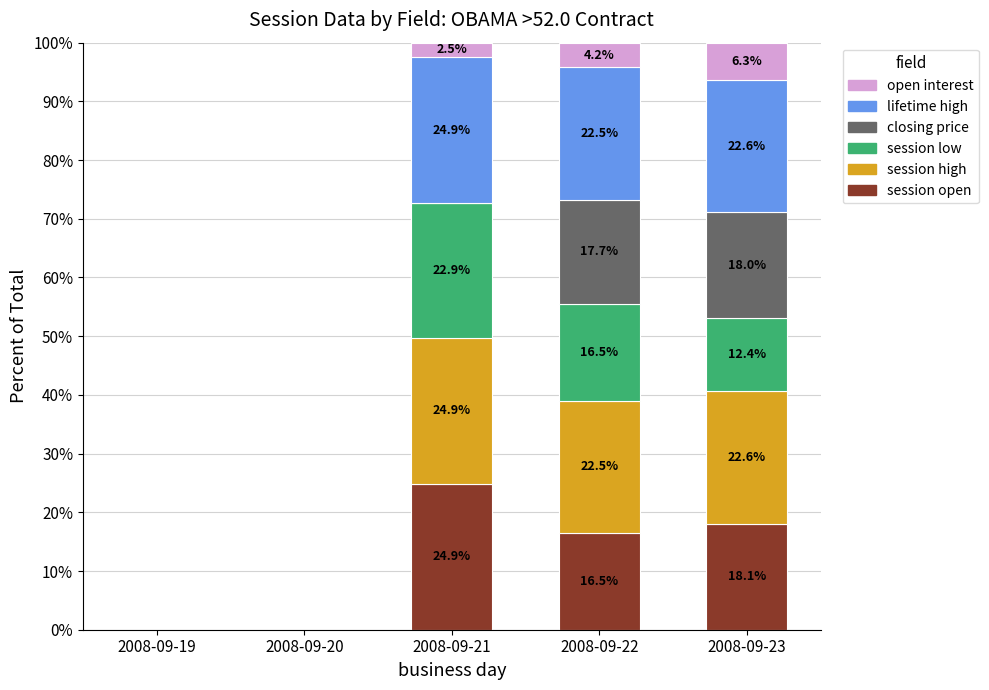

At which label does session open reach its peak?

2008-09-21